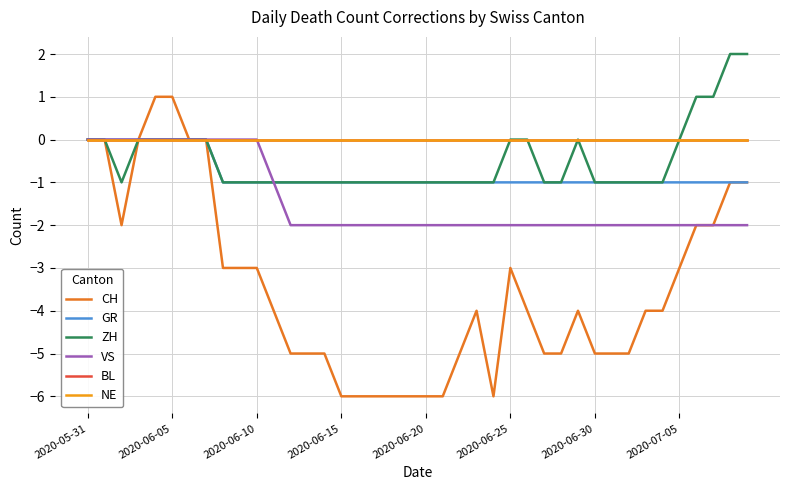

At how many categories does at least one series exceed 0?

6